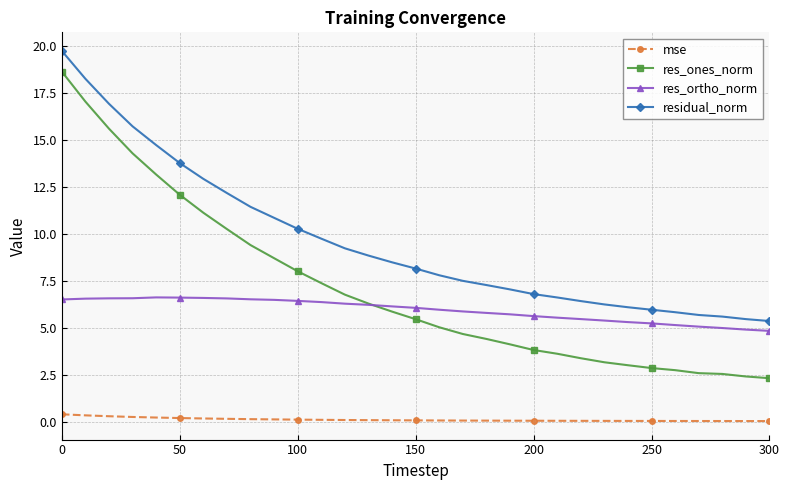

What are all the series names shown in the legend?

mse, res_ones_norm, res_ortho_norm, residual_norm